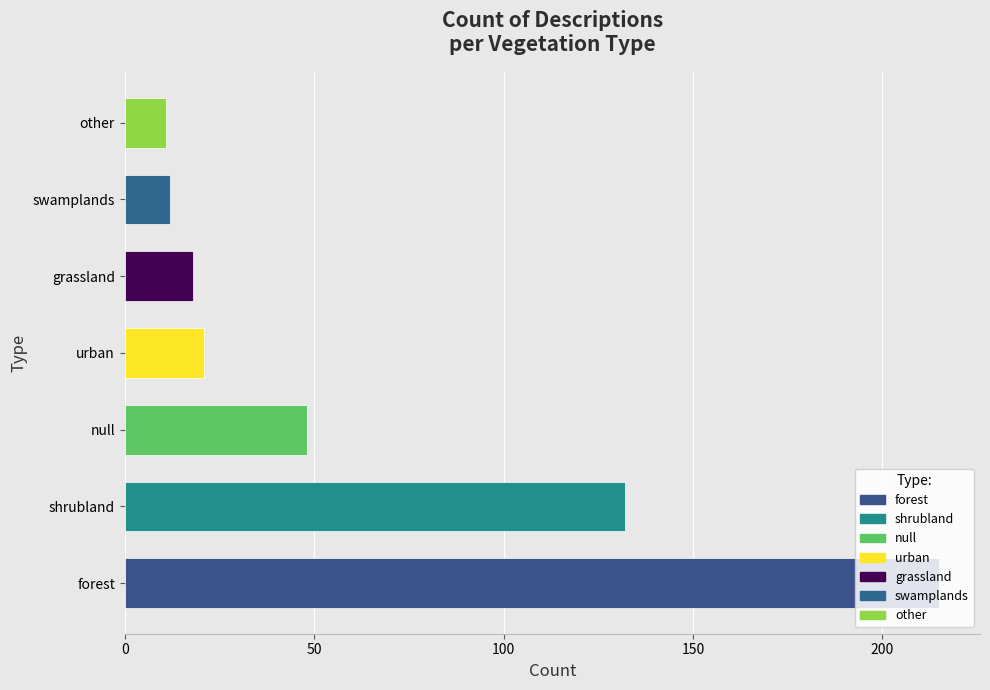

At which label is the value closest to 113?

shrubland